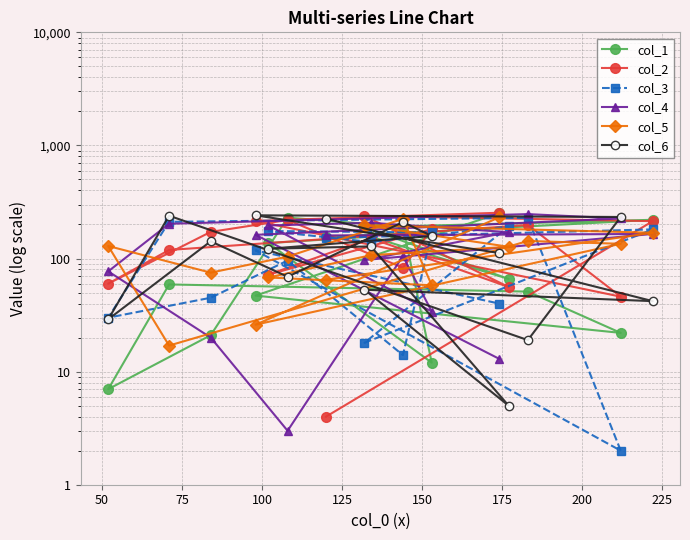

What is the value of the col_2 point at the 8th from the left?

83